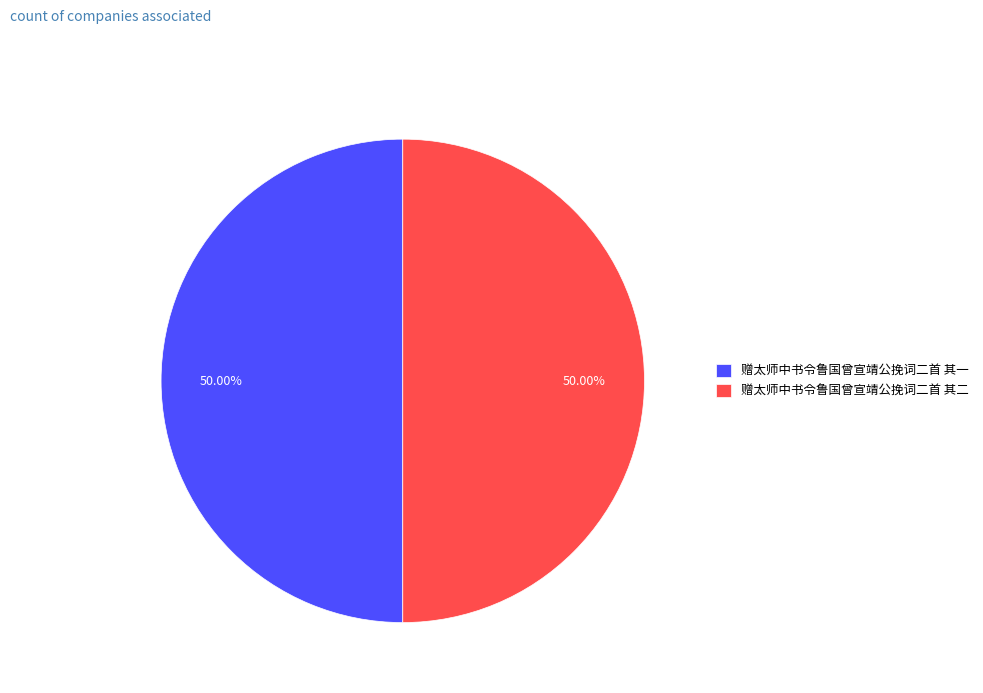

Combined, do 赠太师中书令鲁国曾宣靖公挽词二首 其二 and 赠太师中书令鲁国曾宣靖公挽词二首 其一 account for over 50%?

Yes